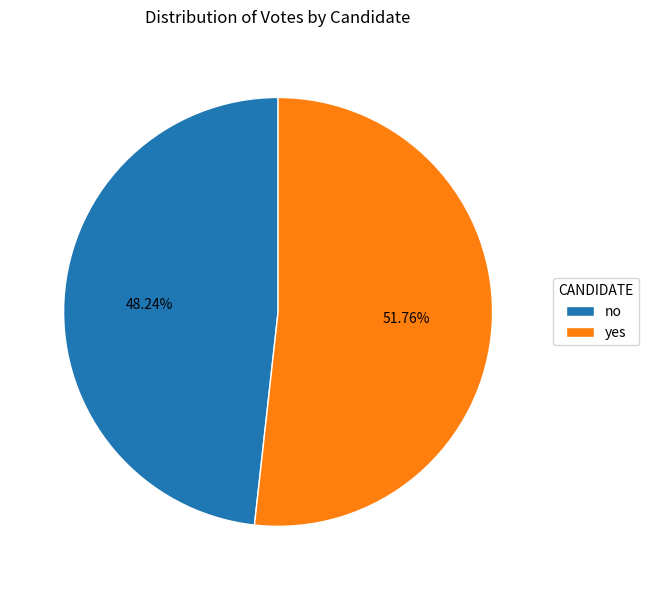

Between yes and no, which is larger?

yes